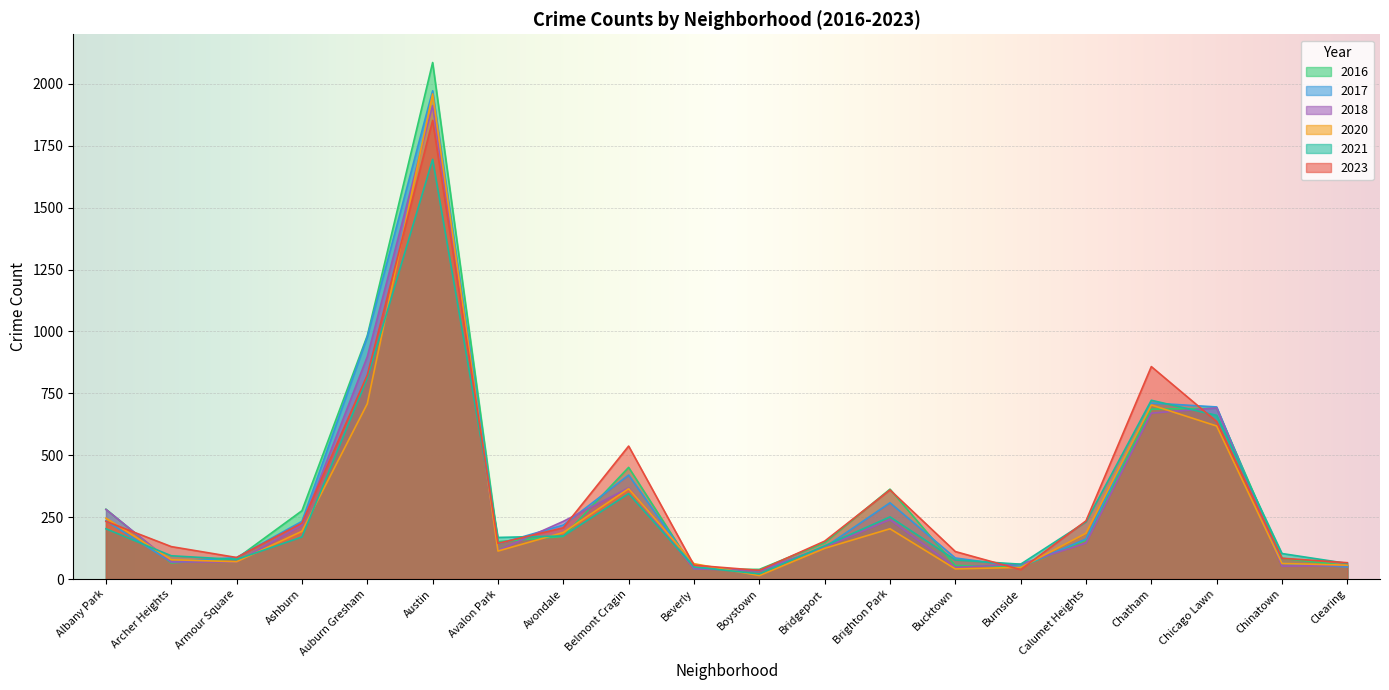

Reading left to right, extract all data points from this chart.

2023: 233	131	87	226	824	1852	144	207	537	56	35	153	360	111	38	235	858	636	84	66
2017: 235	69	87	233	978	1972	142	218	420	46	33	128	308	85	50	162	711	695	63	49
2016: 282	65	83	276	983	2086	151	172	451	40	39	147	363	55	49	157	686	690	84	54
2020: 246	78	70	193	708	1959	113	188	365	62	14	124	203	41	47	185	703	618	63	56
2018: 281	69	69	218	898	1912	115	233	368	41	34	129	240	47	60	145	670	691	52	55
2021: 203	94	79	170	811	1695	168	174	345	49	21	134	251	77	60	231	722	661	103	63